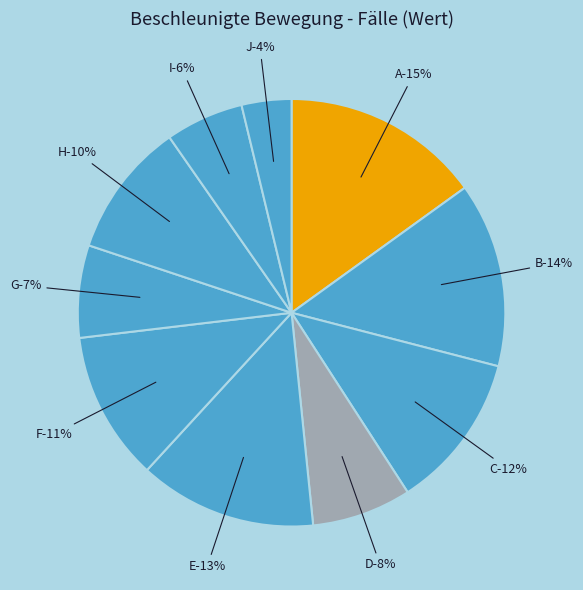

What is the ratio of the value at H to the value at J?

2.7